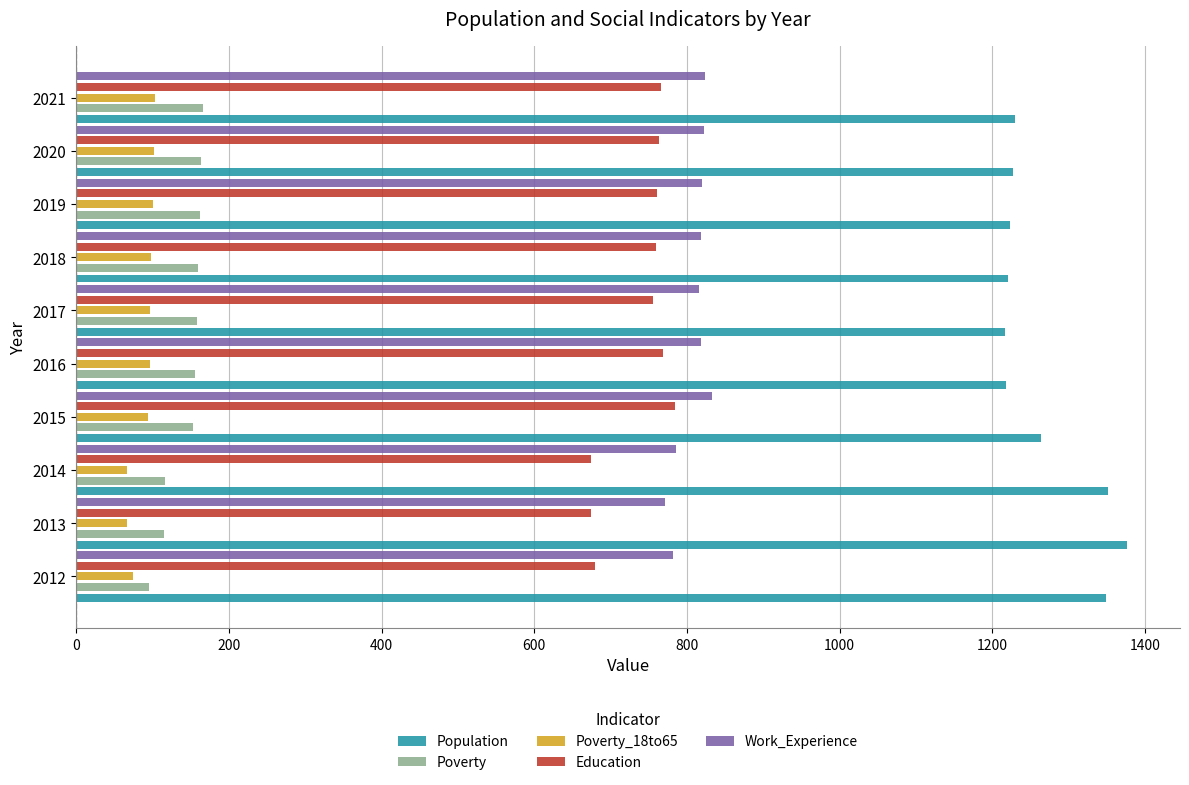

What is the difference between the highest and lowest values at 2017?

1119